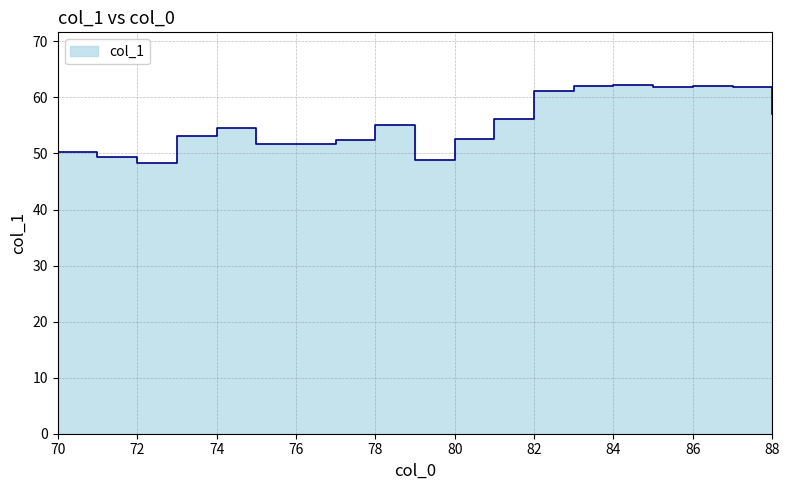

At which category does the data reach its first local valley?

72